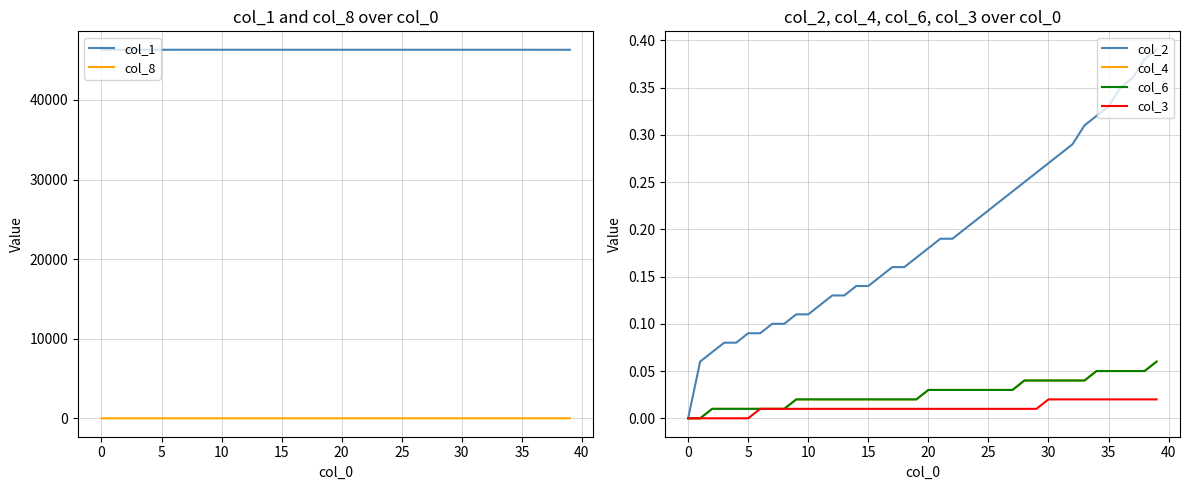

How many lines are shown in the chart?

6